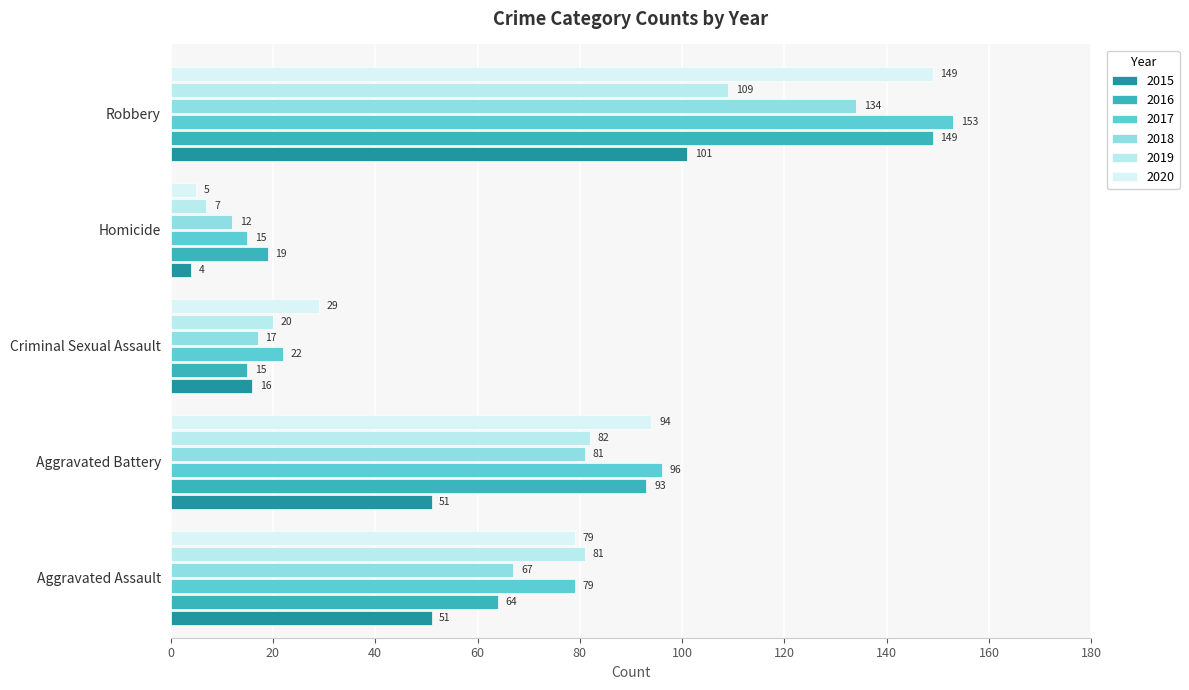

Count the number of categories in the chart.

5